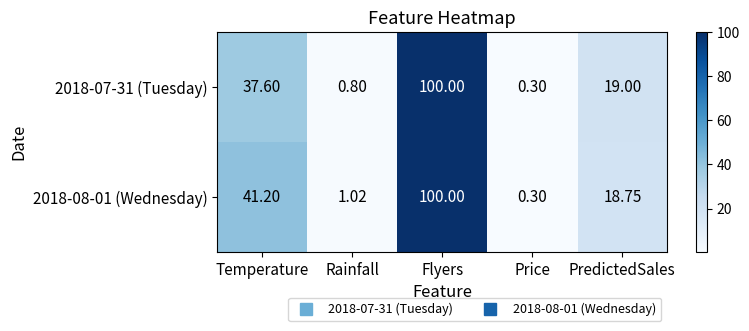

How many values in the 2018-08-01 (Wednesday) series are below 18?

2